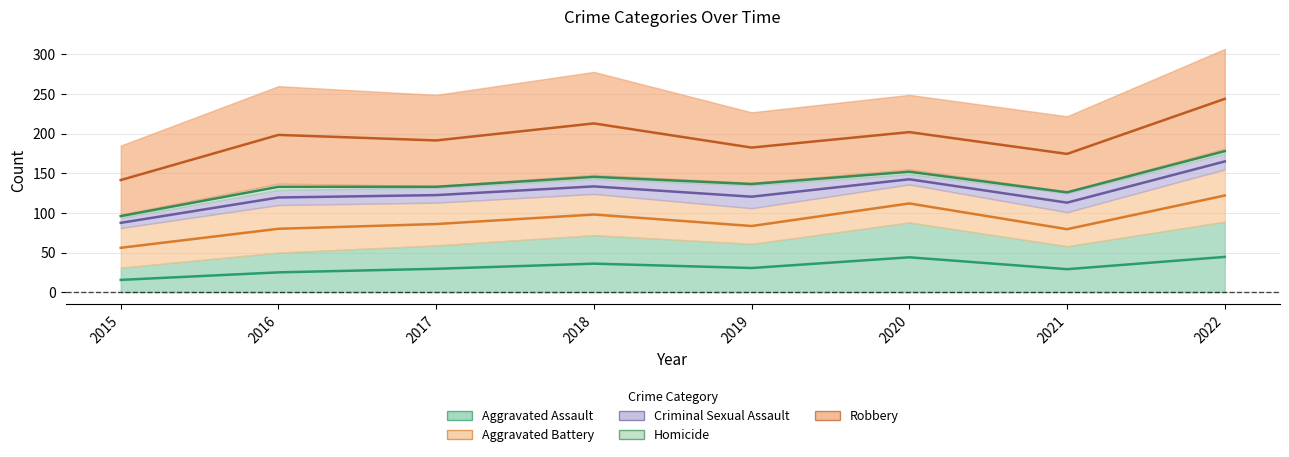

What is the difference between the second highest and second lowest values in the Robbery series?

37